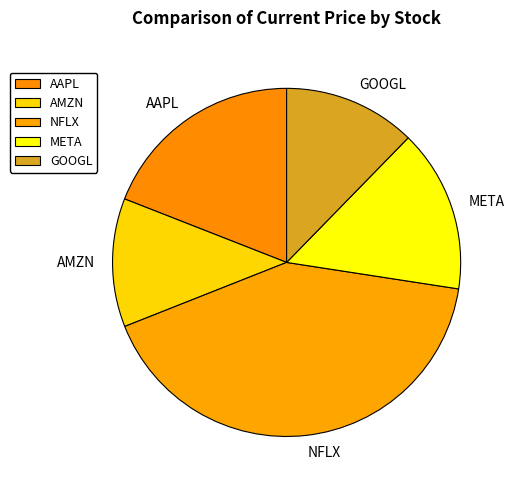

Is there any slice that represents more than half of the pie?

No